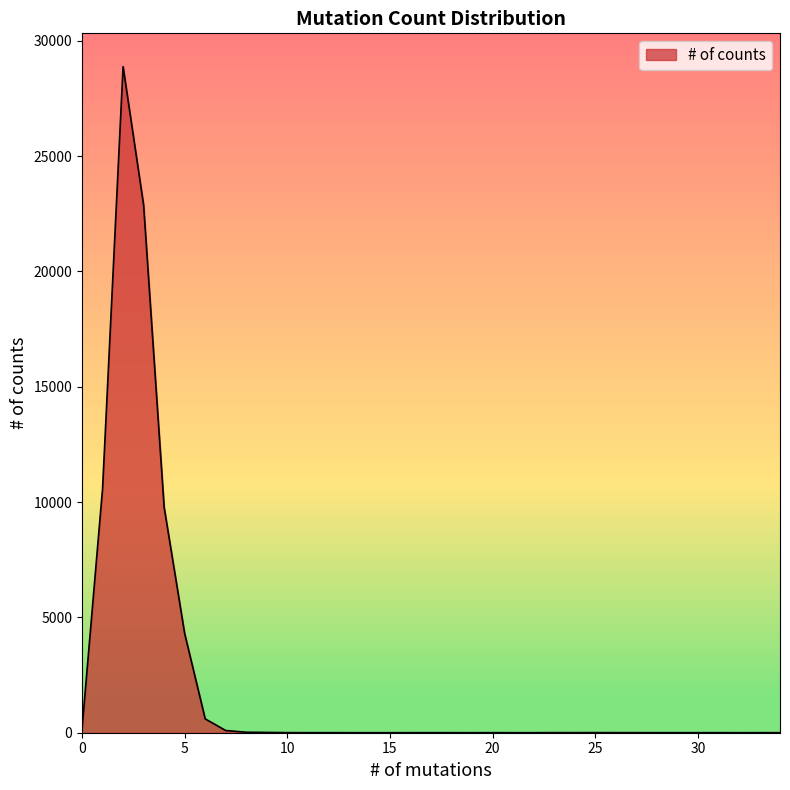

What is the maximum value shown in the chart?

28879